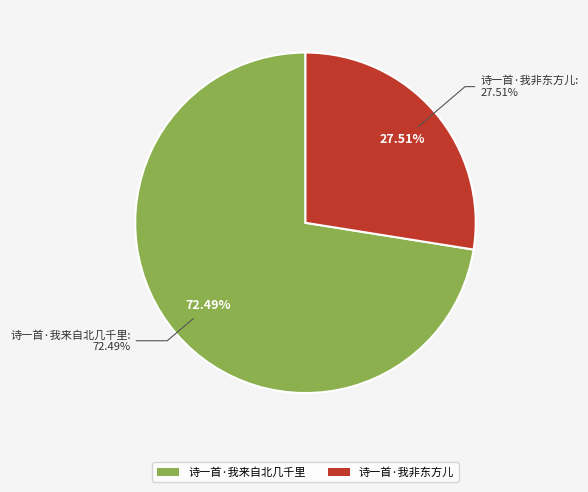

What percentage do 诗一首·我来自北几千里 and 诗一首·我非东方儿 together represent?

100.0%